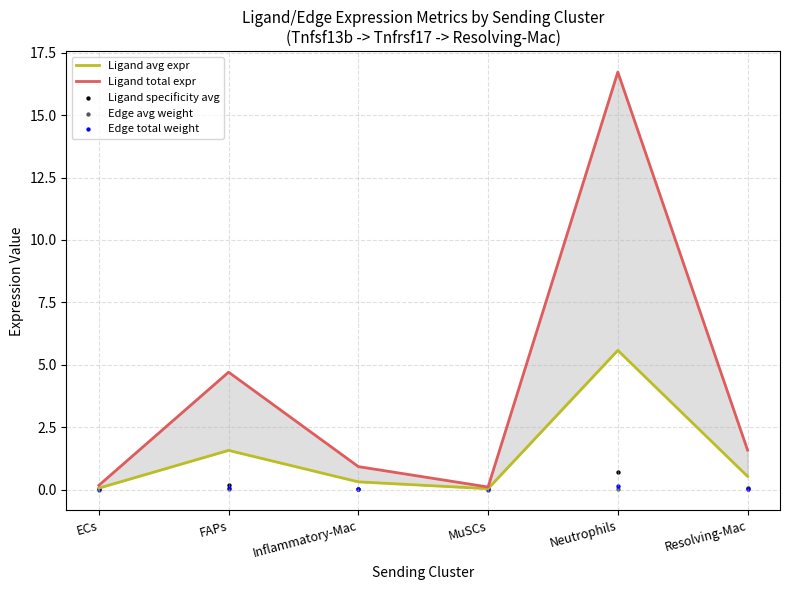

At which category is the sum across all series the highest?

Neutrophils